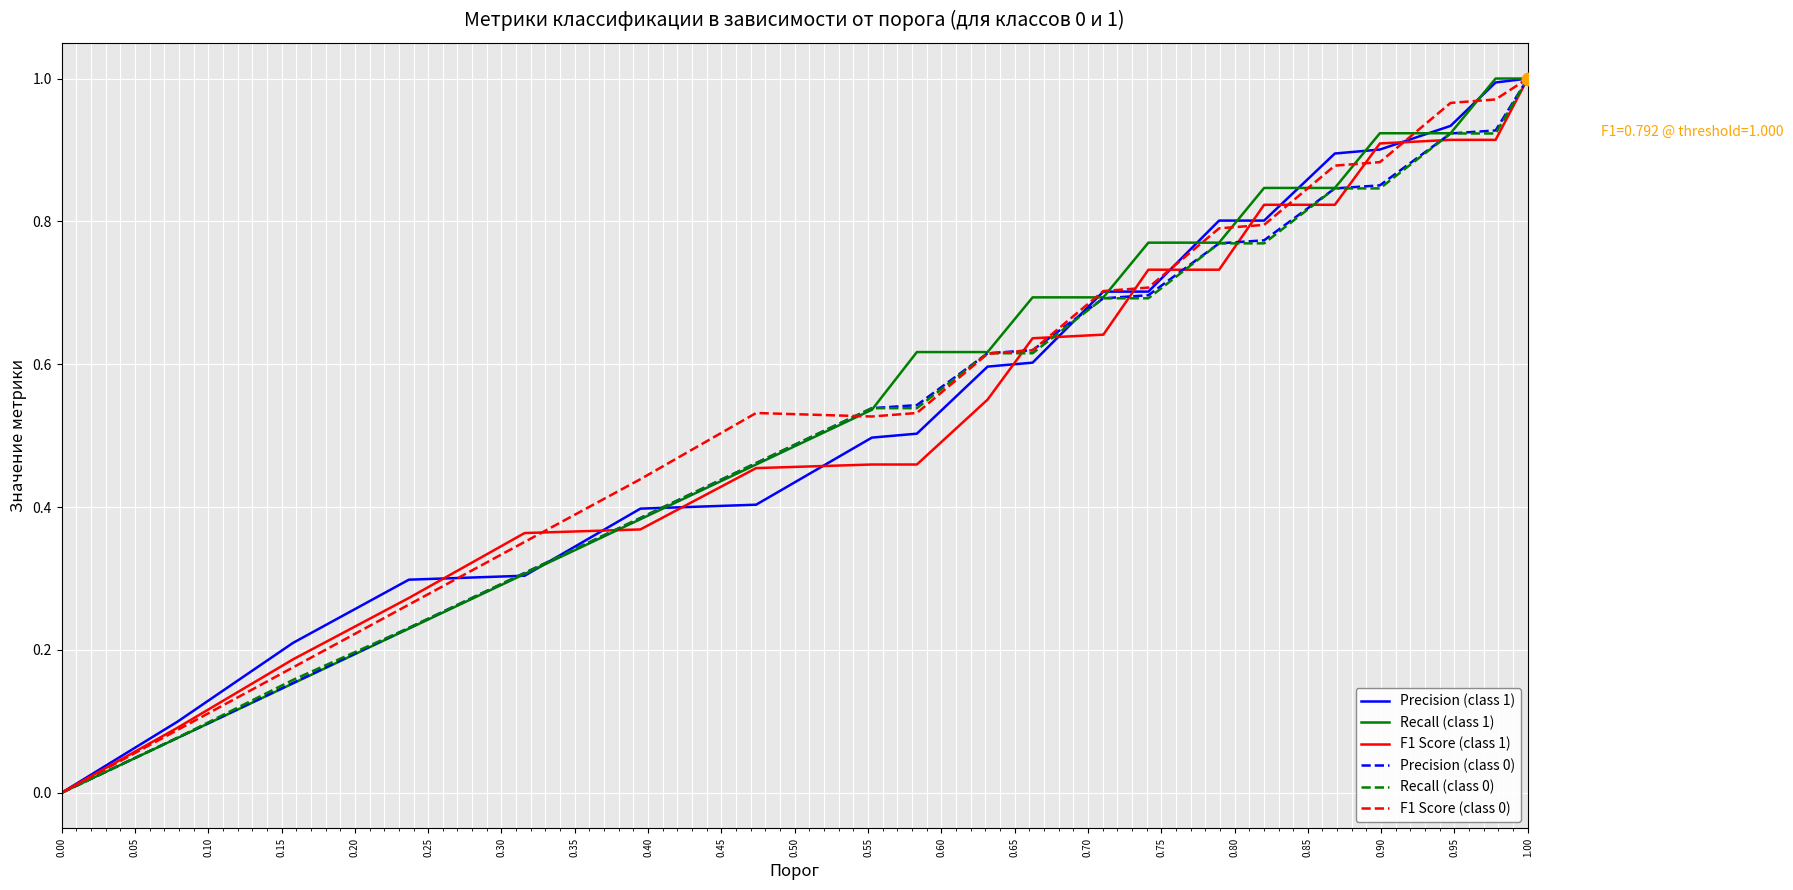

Does the chart have visible grid lines?

Yes